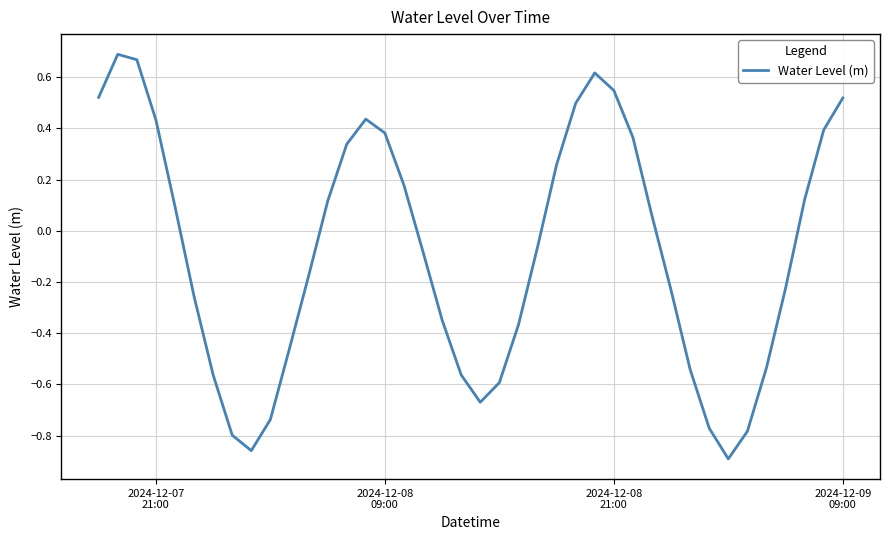

What is the difference between the maximum and minimum values?

1.6